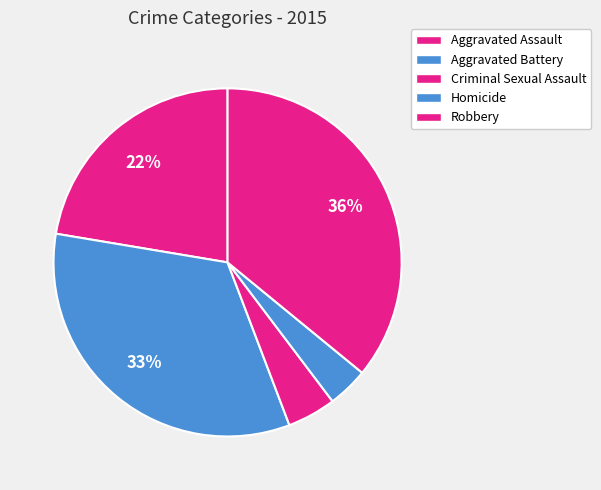

True or false: Aggravated Assault accounts for 28% of the total.

False